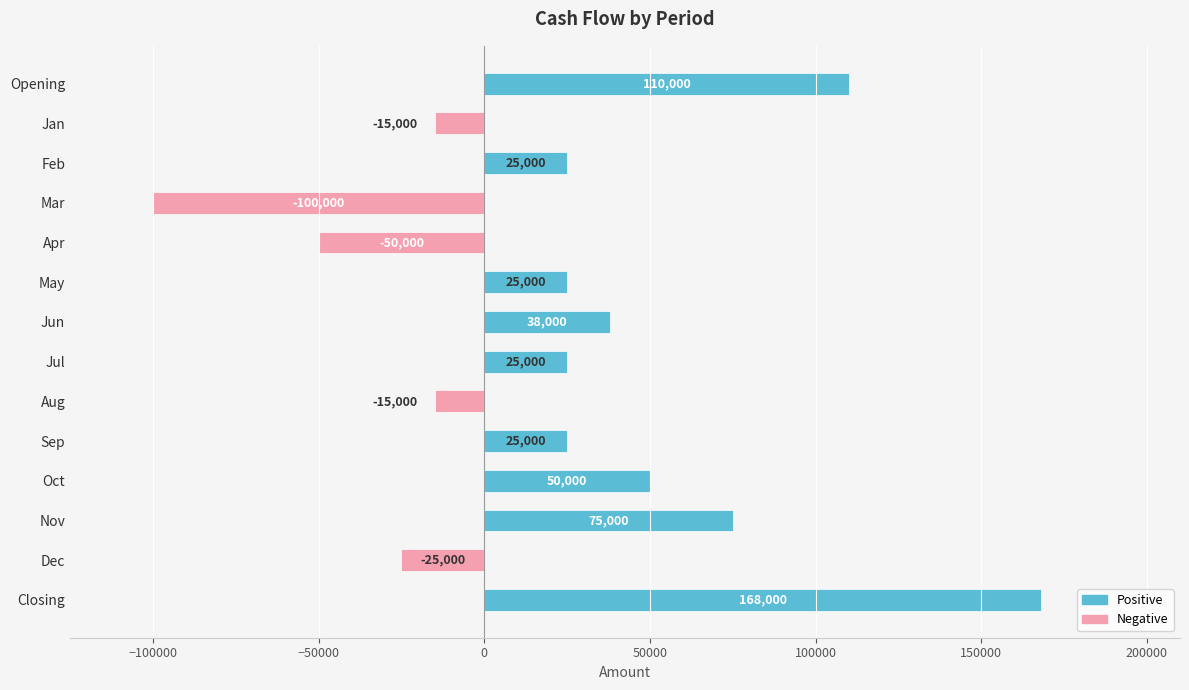

Which category has the highest value across all series?

Closing